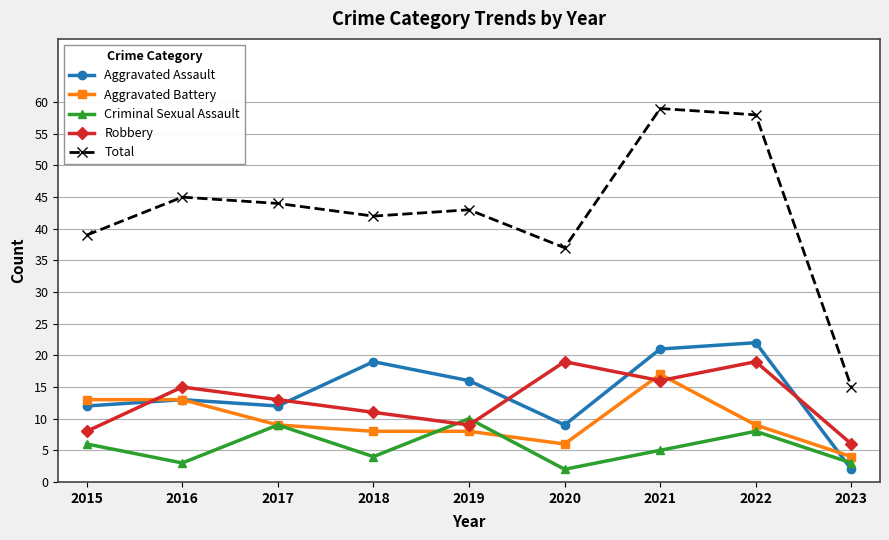

What is the maximum value for Criminal Sexual Assault?

10